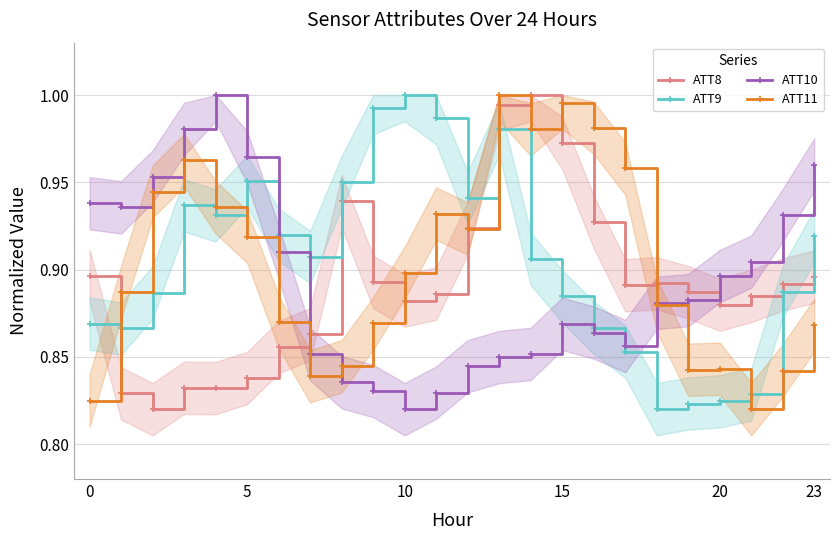

In ATT11, how many points are lower than both neighbors (excluding endpoints)?

5